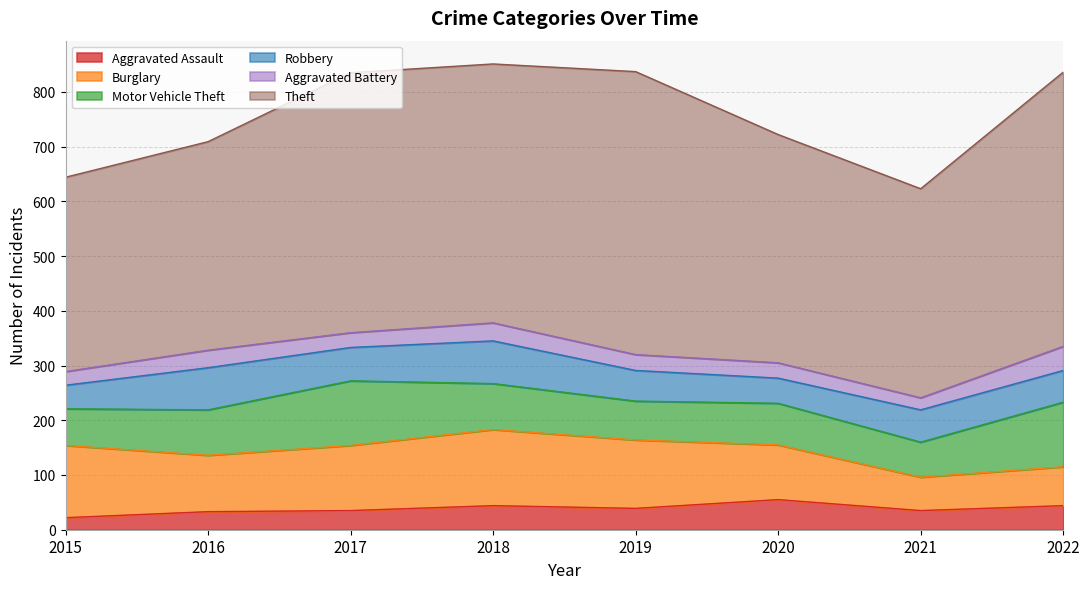

What is the spread (max minus min) of values at 2020?

389